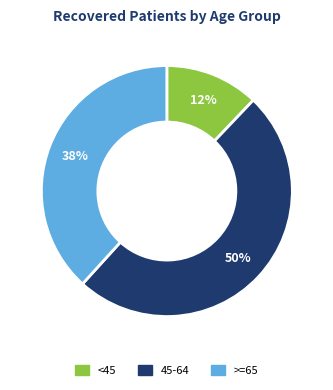

Count the number of slices in the pie.

3